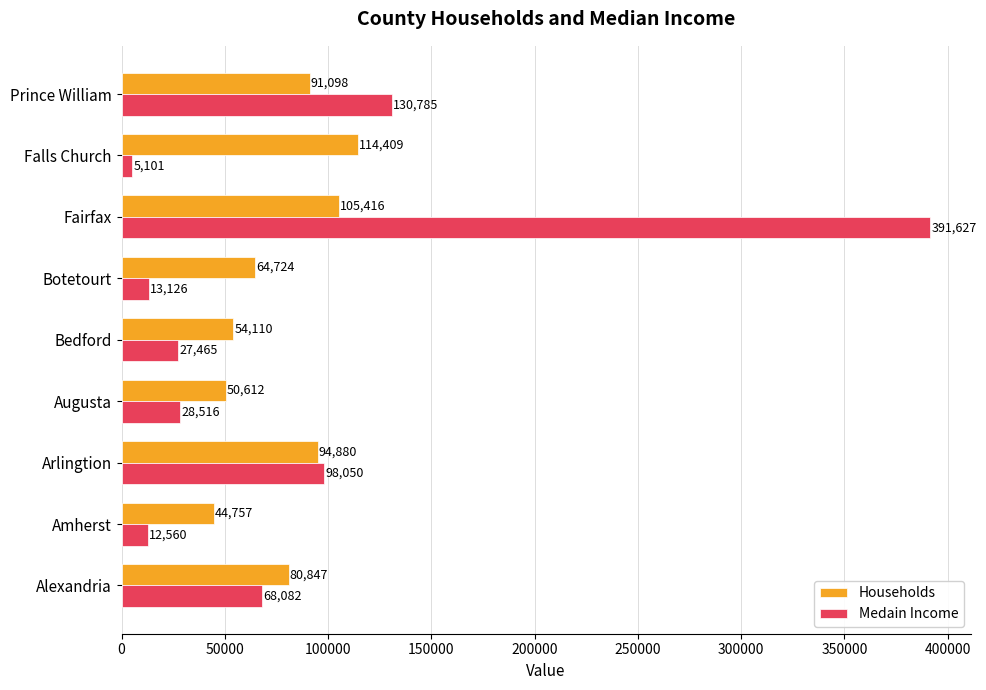

The Households series shows 64724 at Botetourt. True or false?

True